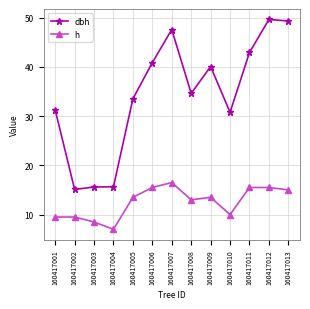

True or false: dbh has more than 1 interior local peaks.

True